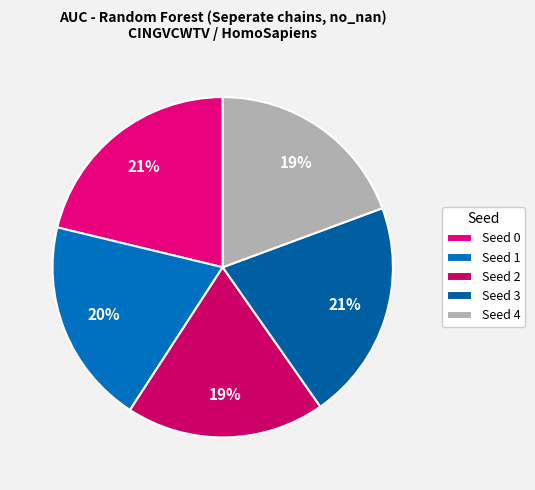

To the nearest percent, what percentage of the pie is Seed 4?

19%